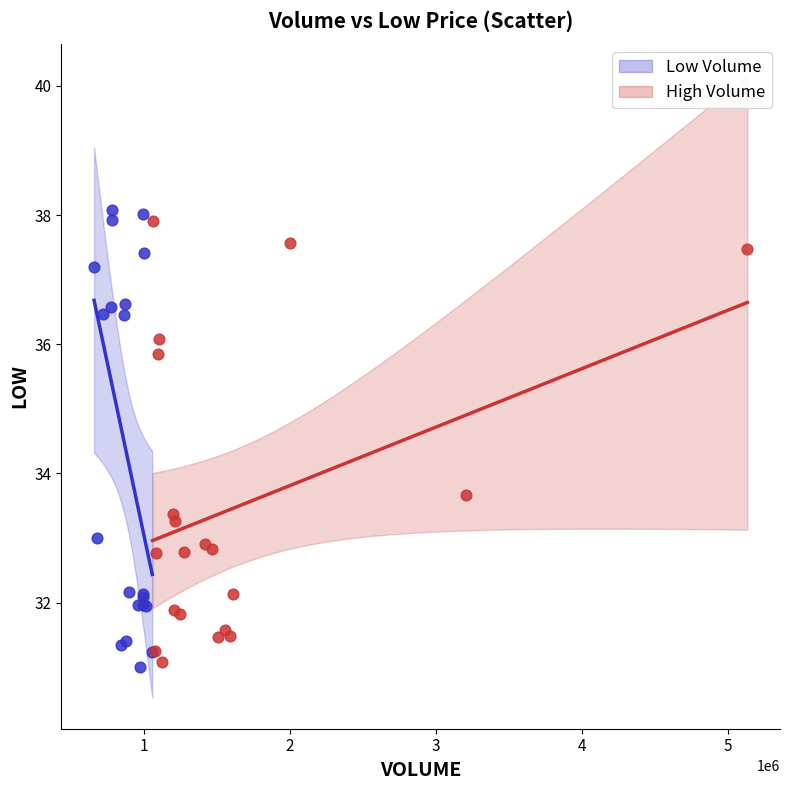

What are all the series names shown in the legend?

Low Volume, High Volume